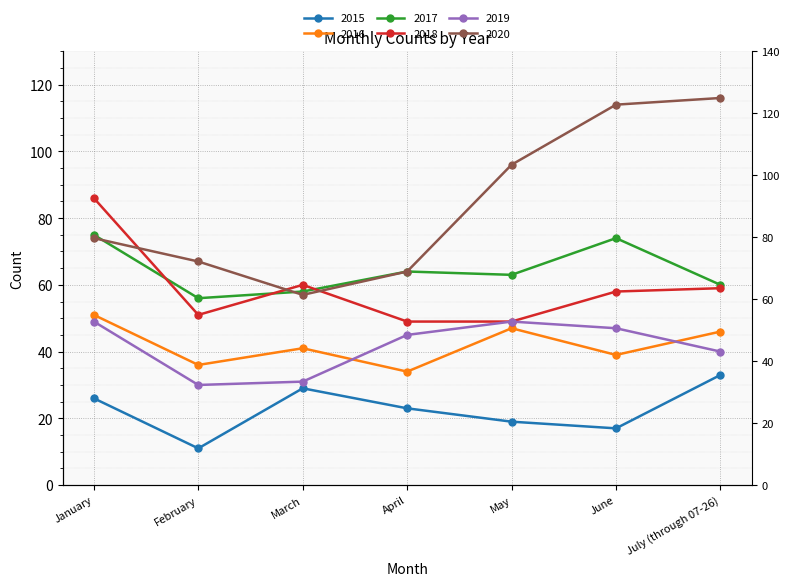

What are all the series names shown in the legend?

2015, 2016, 2017, 2018, 2019, 2020